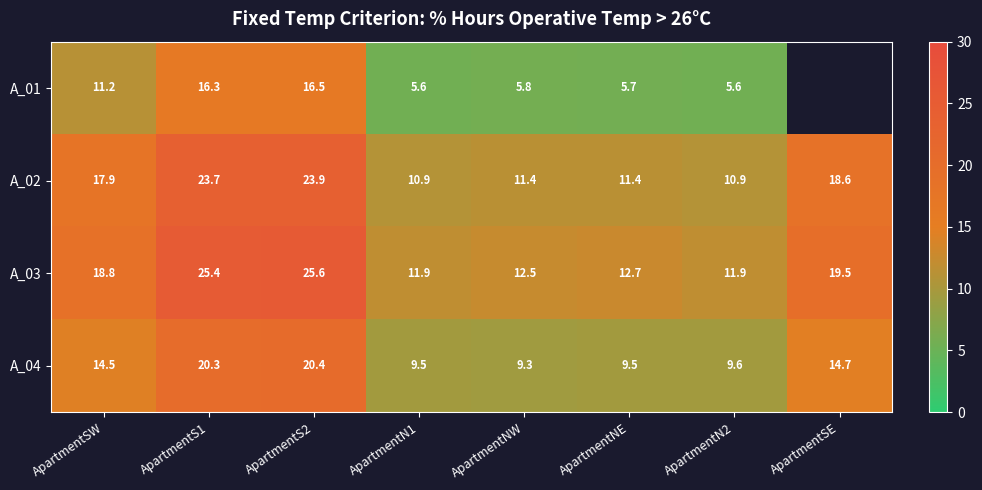

What is the maximum value shown in the chart?

25.6